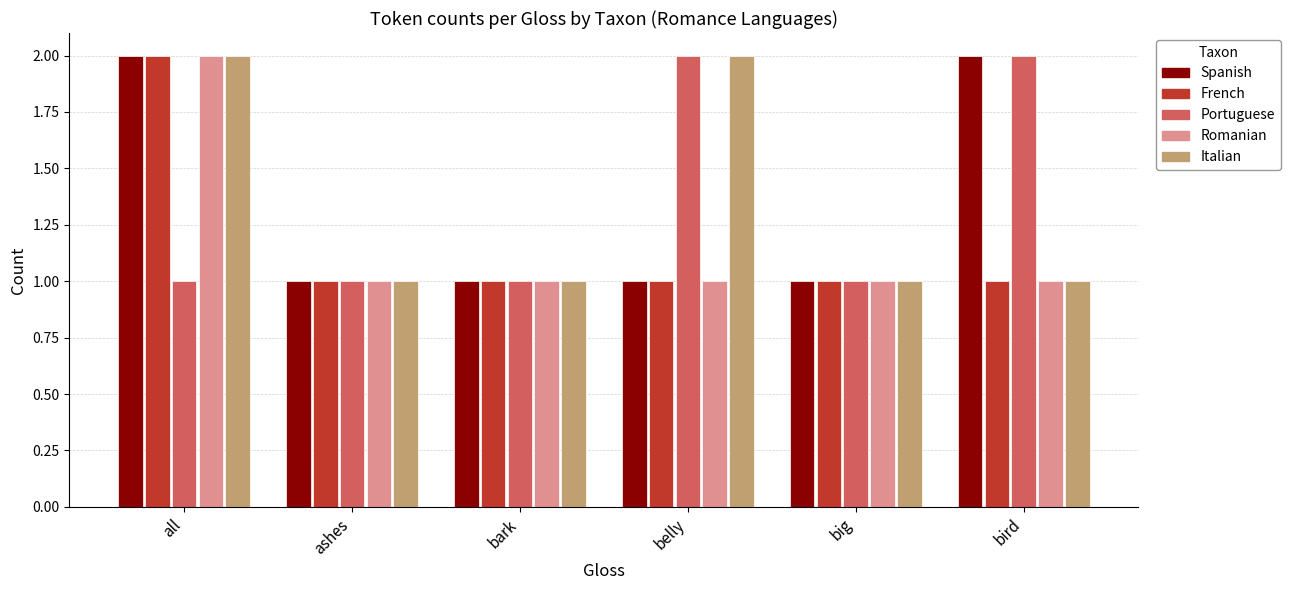

Is it true that Romanian equals 3 at all?

False